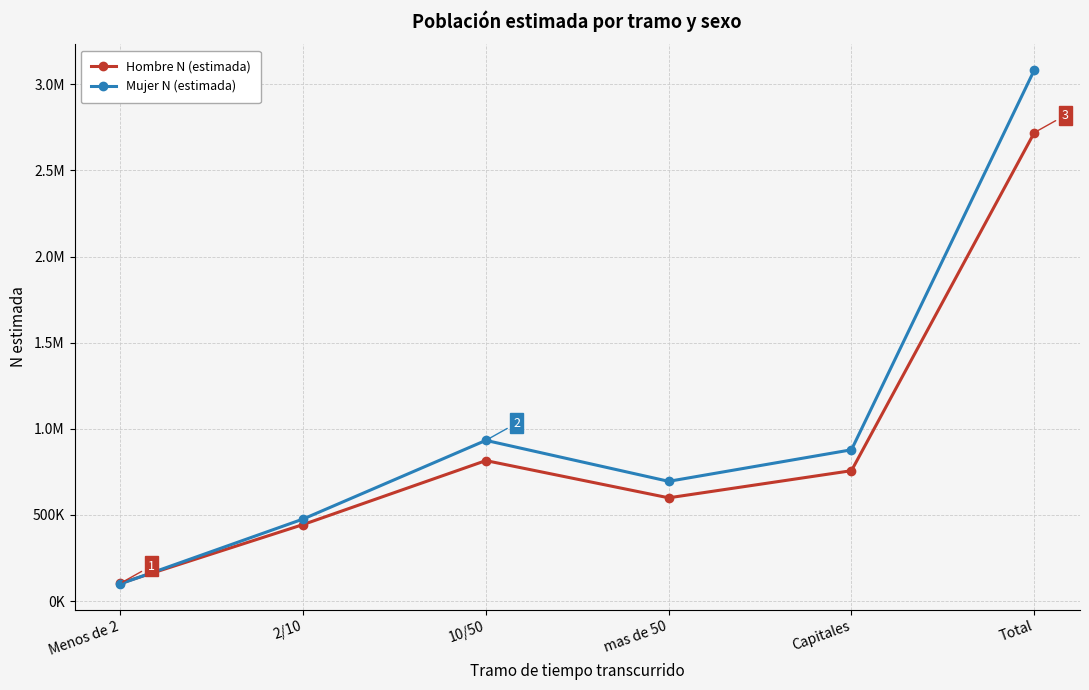

What is the value of the Hombre N (estimada) point at the 4th from the left?

599472